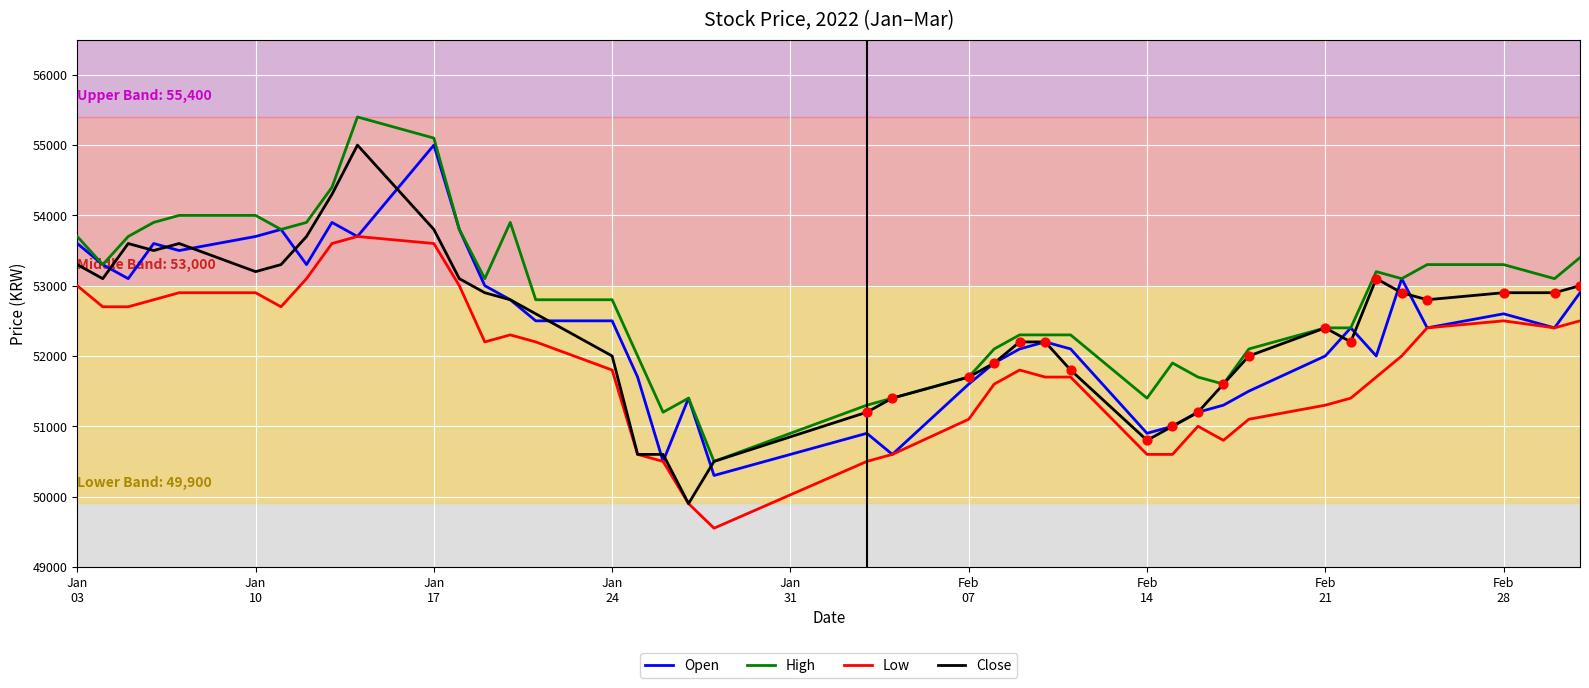

Which series has the largest total across all categories?

High